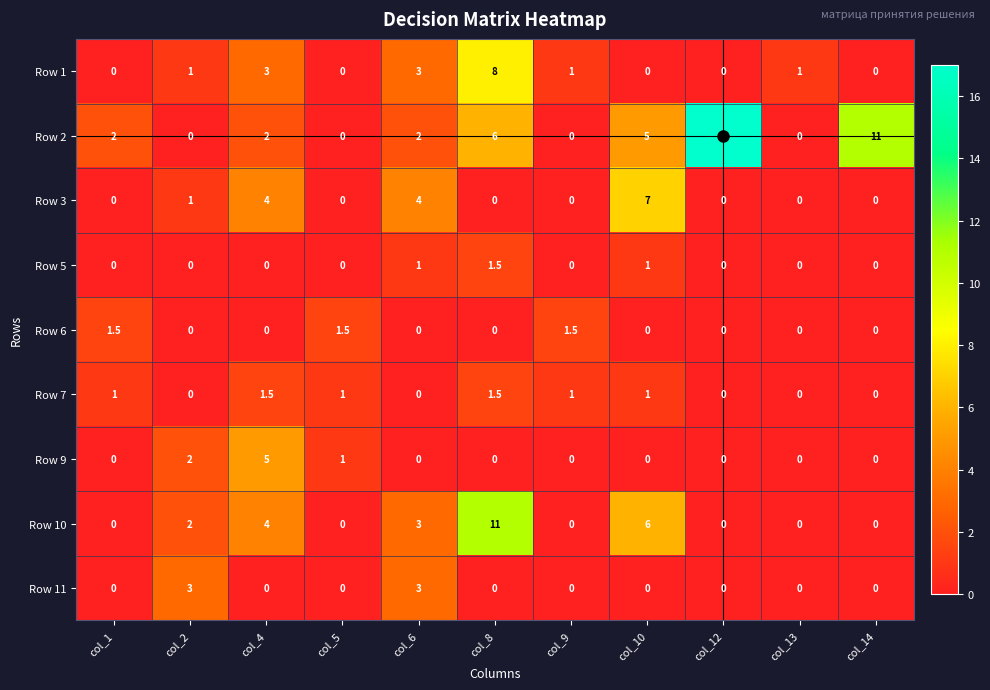

At which category is the sum across all series the highest?

col_8